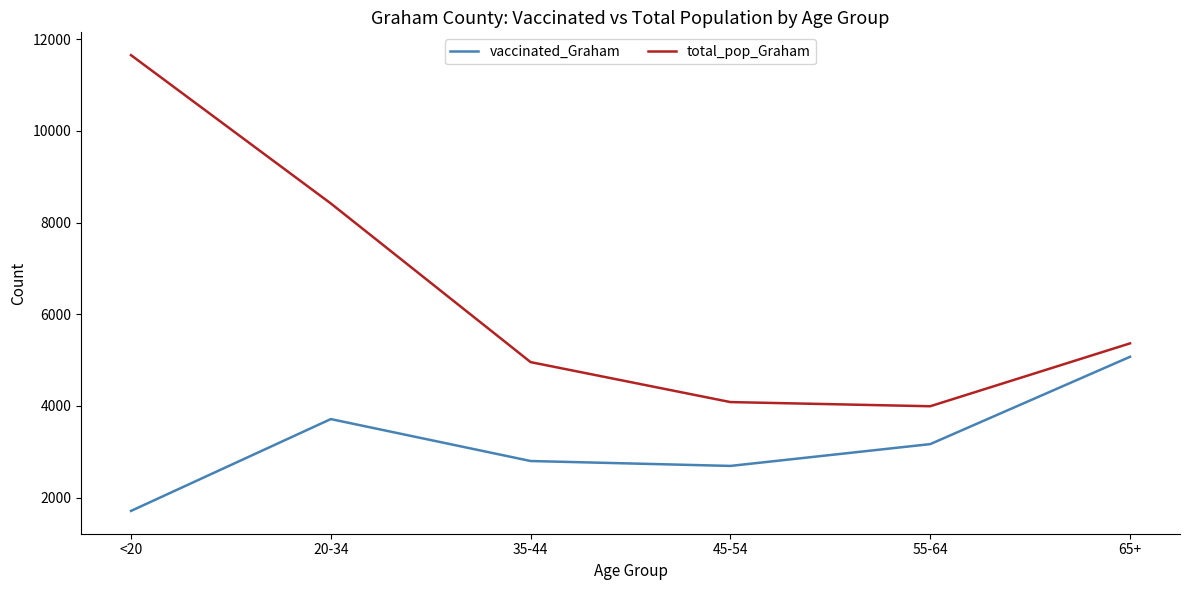

What is the average value of the total_pop_Graham series?

6413